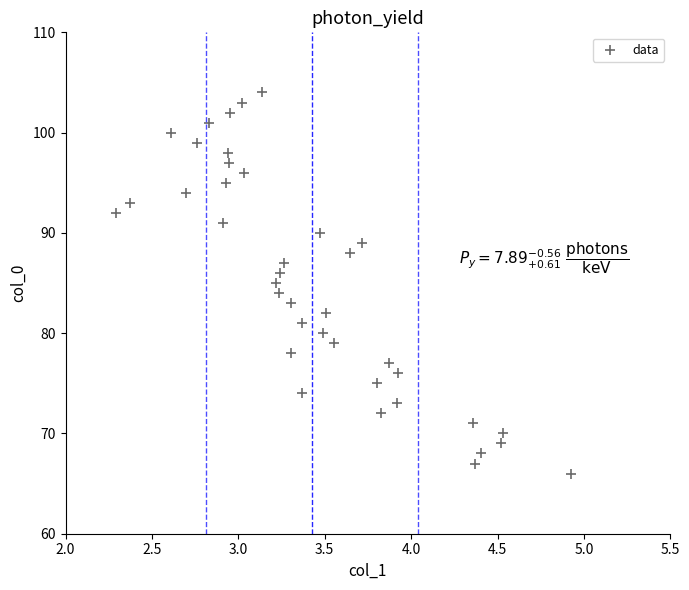

What is the range of Y values (max minus min)?

38